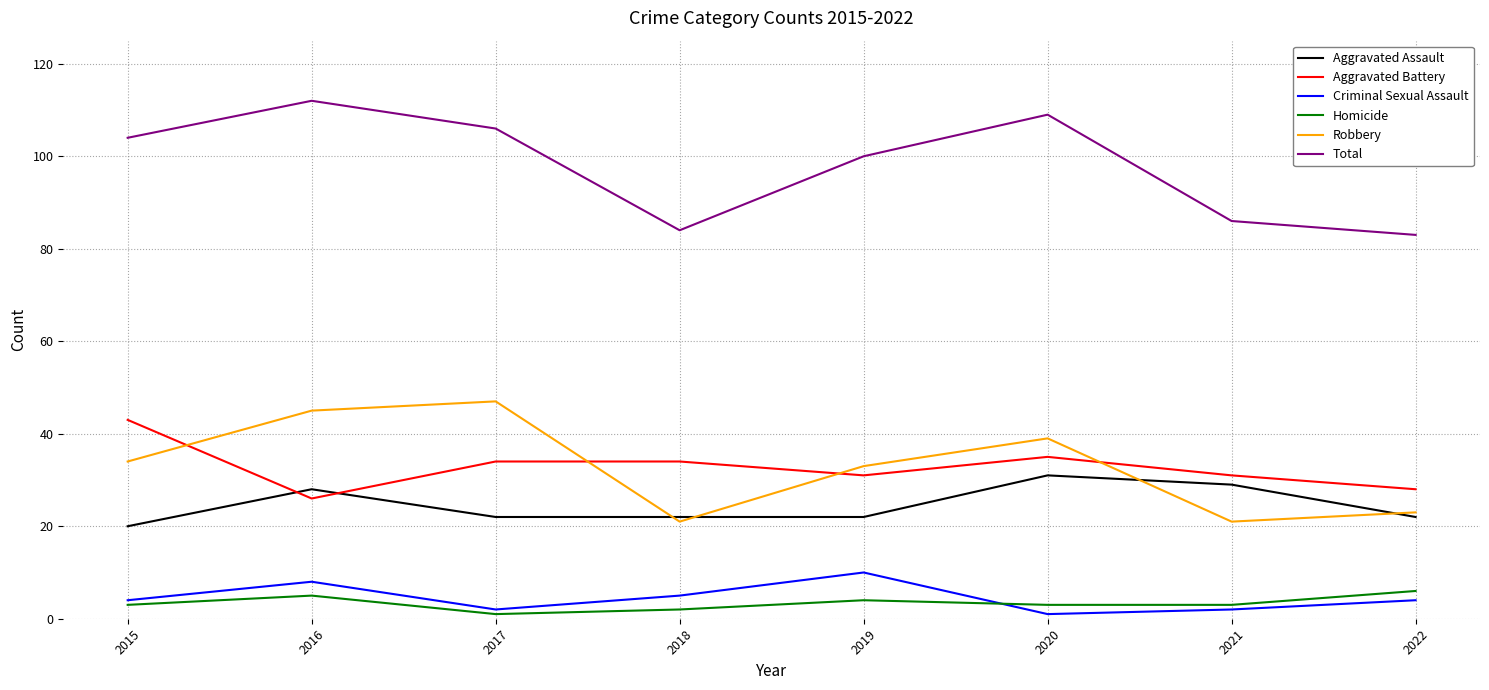

What is the approximate value of Robbery at 2021?

21